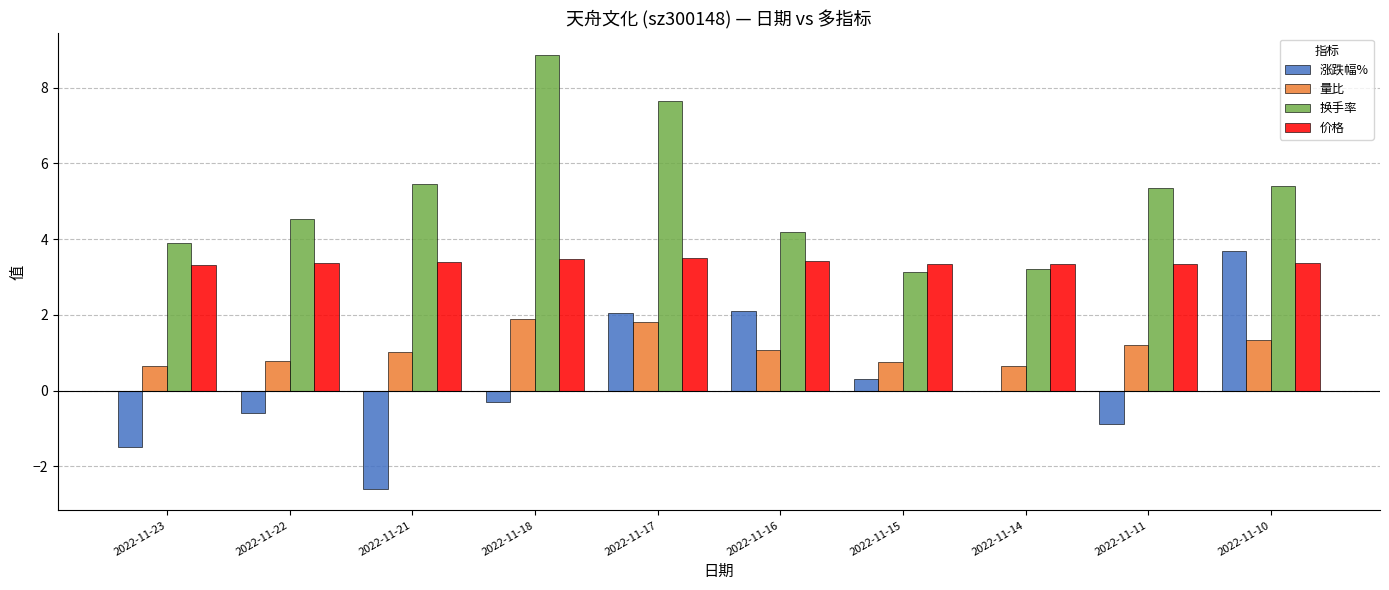

At which category is the sum across all series the highest?

2022-11-17